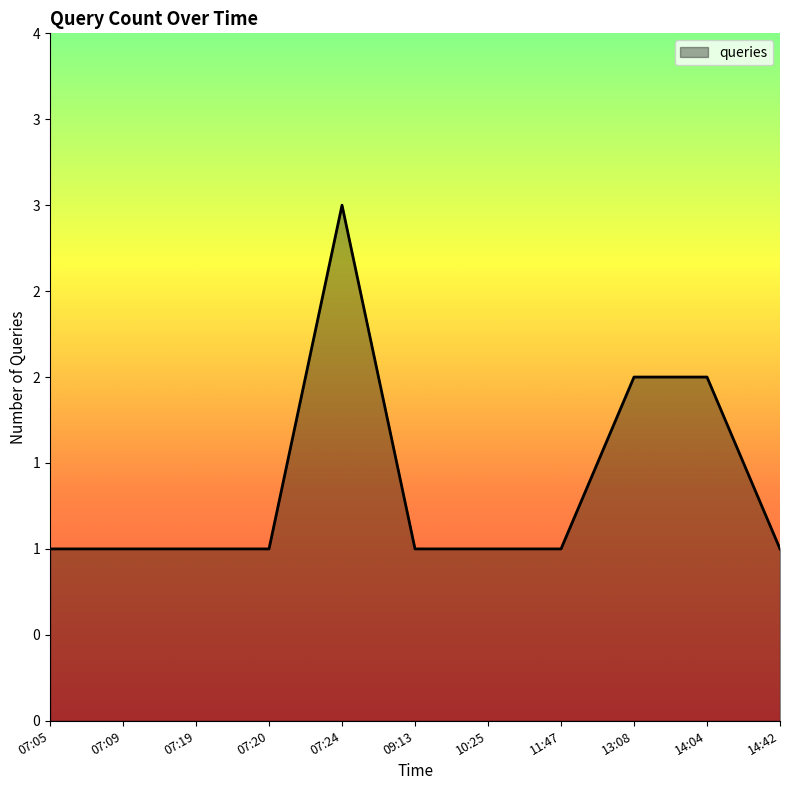

Is this an area chart (filled region under the line)?

Yes